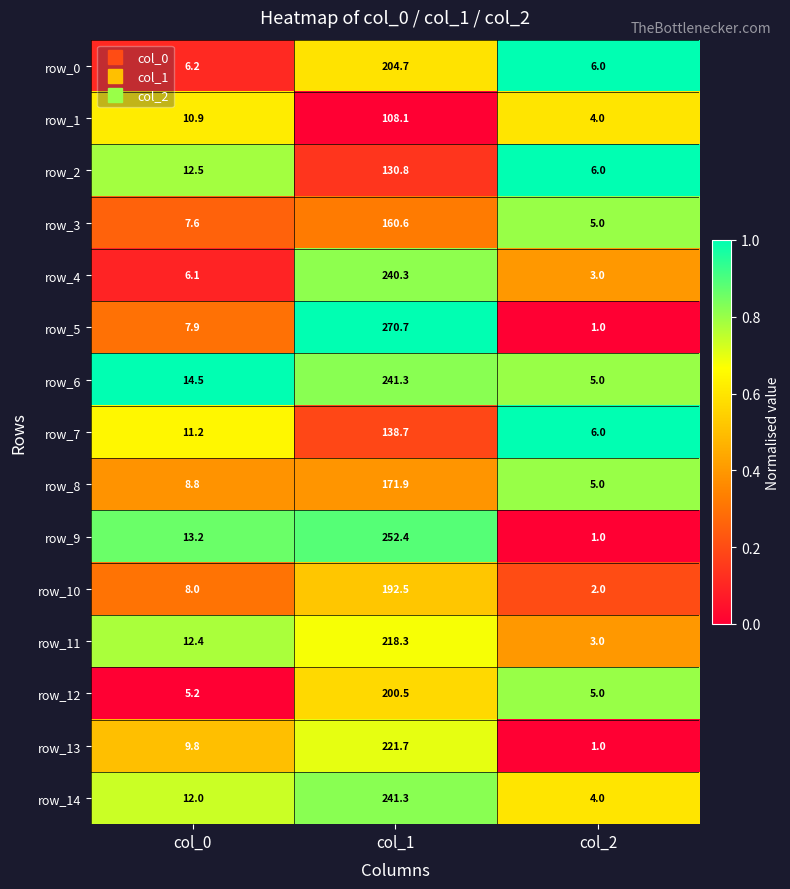

What is the difference between the row_9 values at col_2 and col_0?

12.2